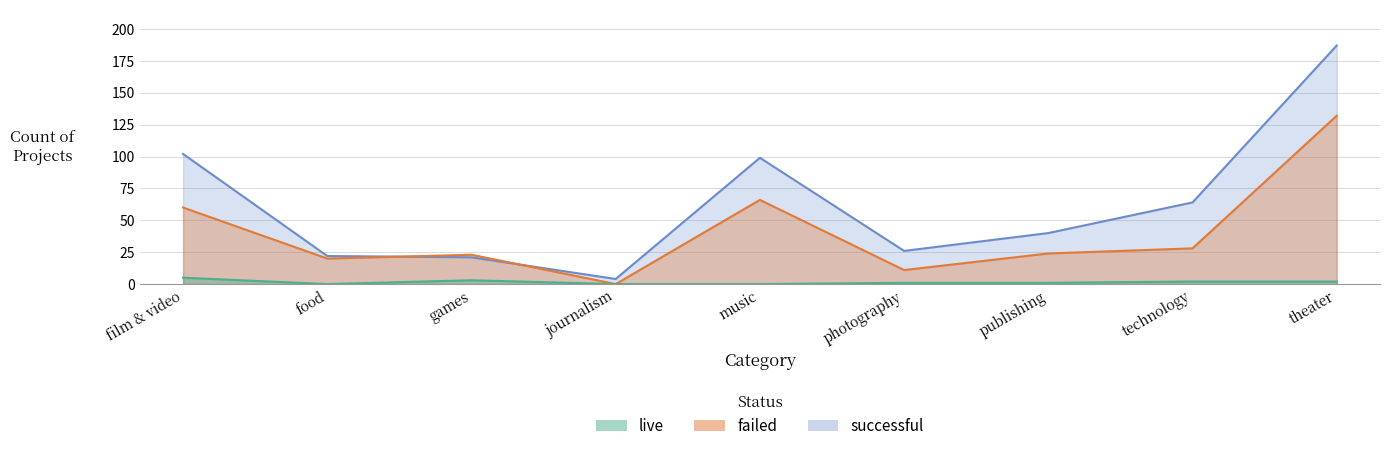

Rank the series by their average value, from highest to lowest.

successful, failed, live